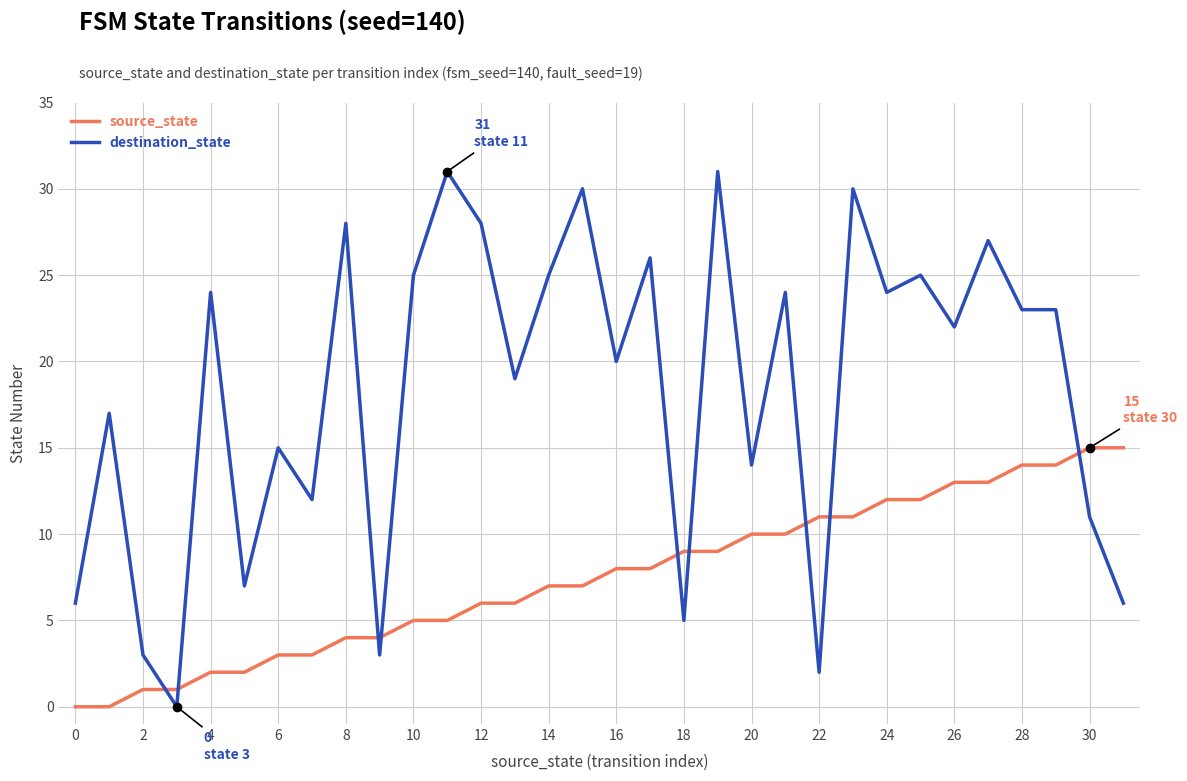

How many lines are shown in the chart?

2